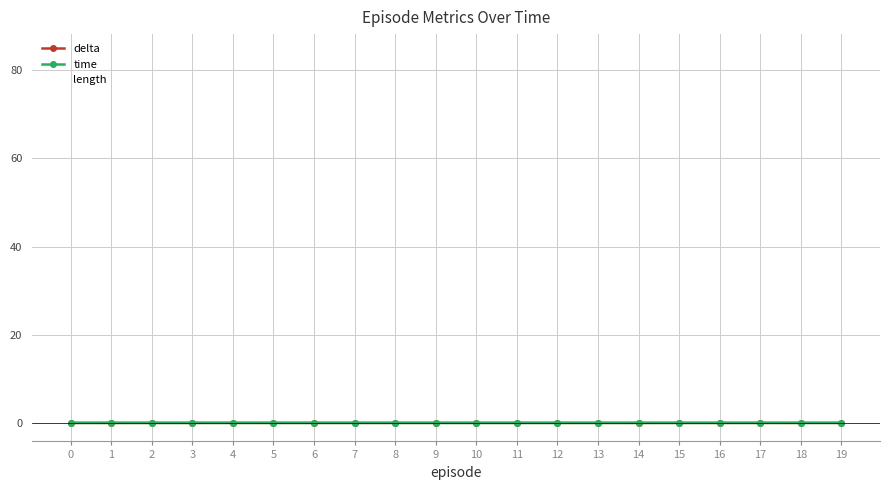

The value of time at 5 is 0.0. True or false?

True